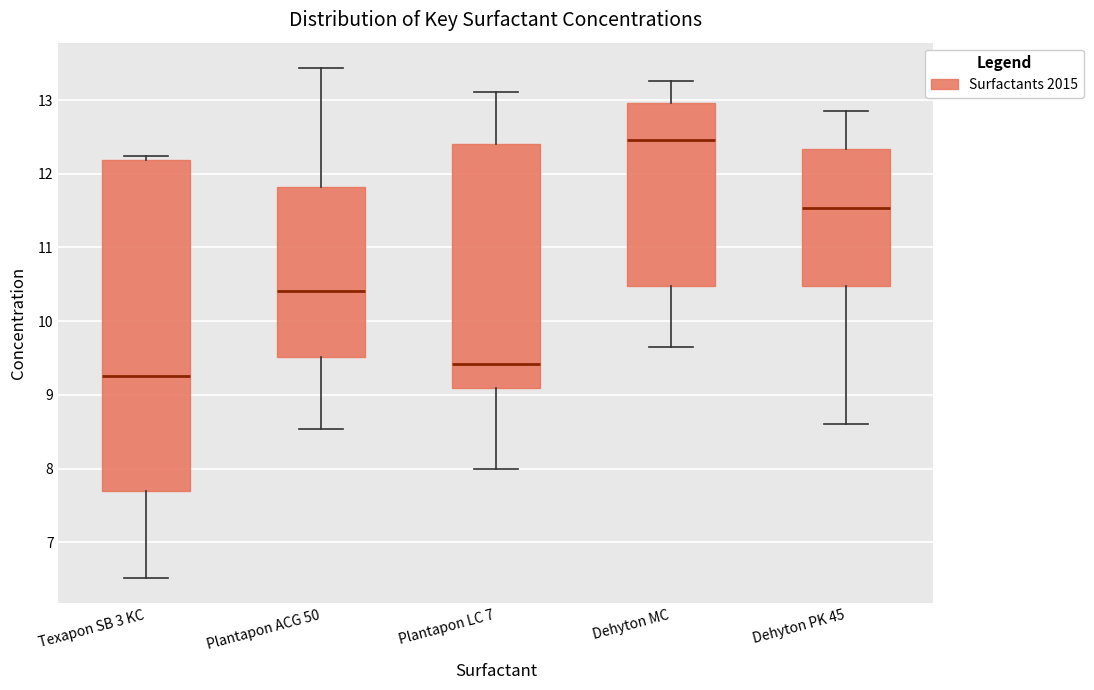

Where does the upper whisker of the box for Plantapon LC 7 end on the y-axis? The values are not printed on the chart, so give them approximately, as read against the axis.

13.1